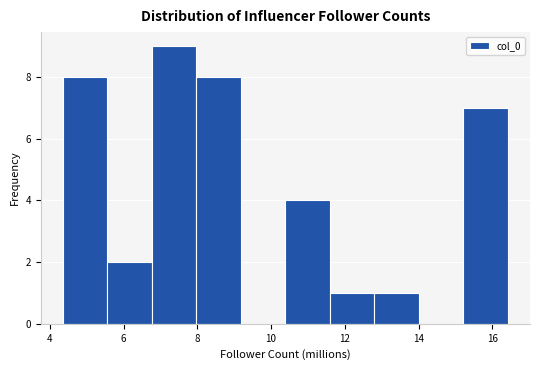

Reading left to right, list every bar in this chart as the range it spans on the x-axis followed by its height. Neither the bar edges nor the heights are printed on the chart, so give them approximately, as read against the axes.

4.4 to 5.6: 8
5.6 to 6.8: 2
6.8 to 8.0: 9
8.0 to 9.2: 8
9.2 to 10.4: 0
10.4 to 11.6: 4
11.6 to 12.8: 1
12.8 to 14.0: 1
14.0 to 15.2: 0
15.2 to 16.4: 7